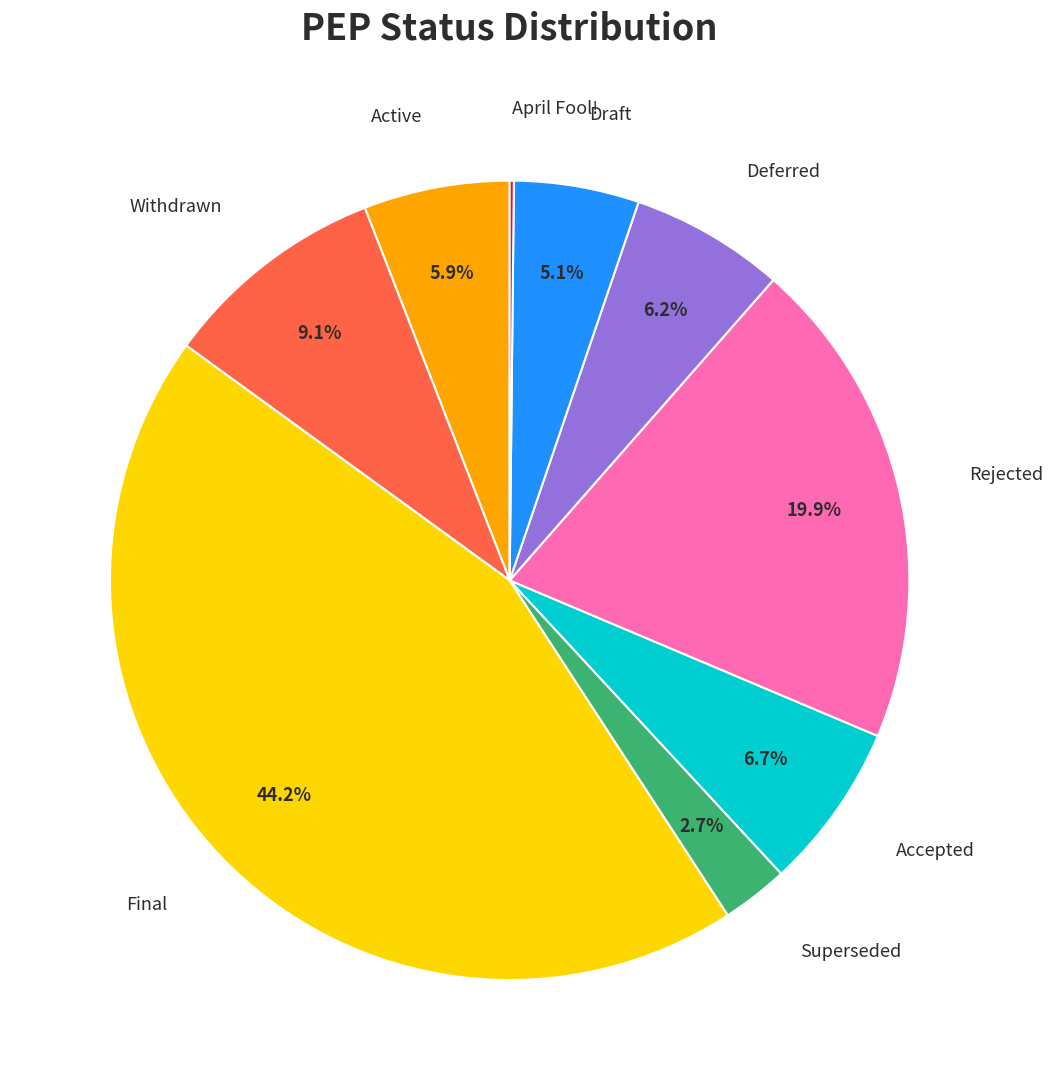

Between Withdrawn and Draft, which is larger?

Withdrawn